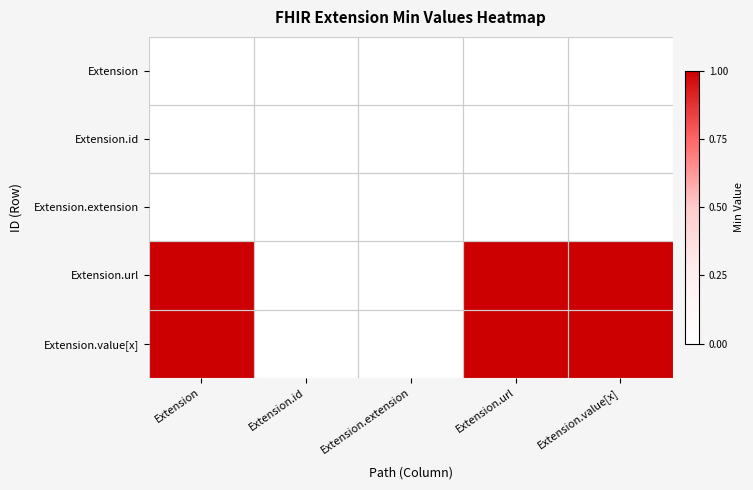

Which has a higher value, Extension.extension or Extension?

Extension.extension